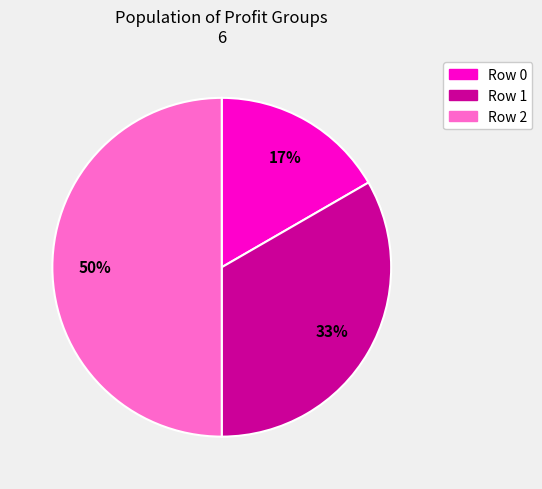

What is the ratio of the value at Row 0 to the value at Row 2?

0.3